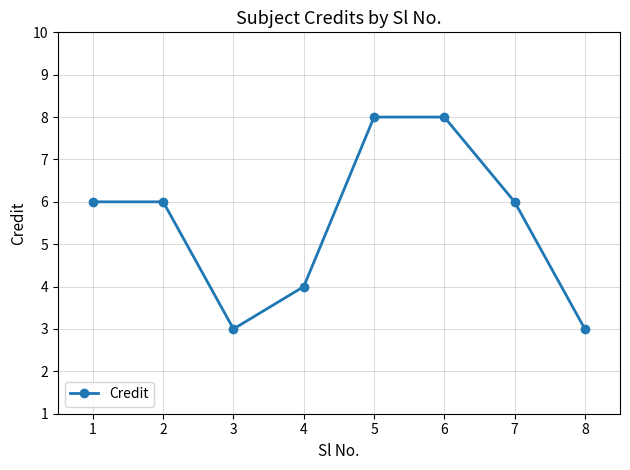

How many points are lower than both their immediate neighbors (excluding endpoints)?

1